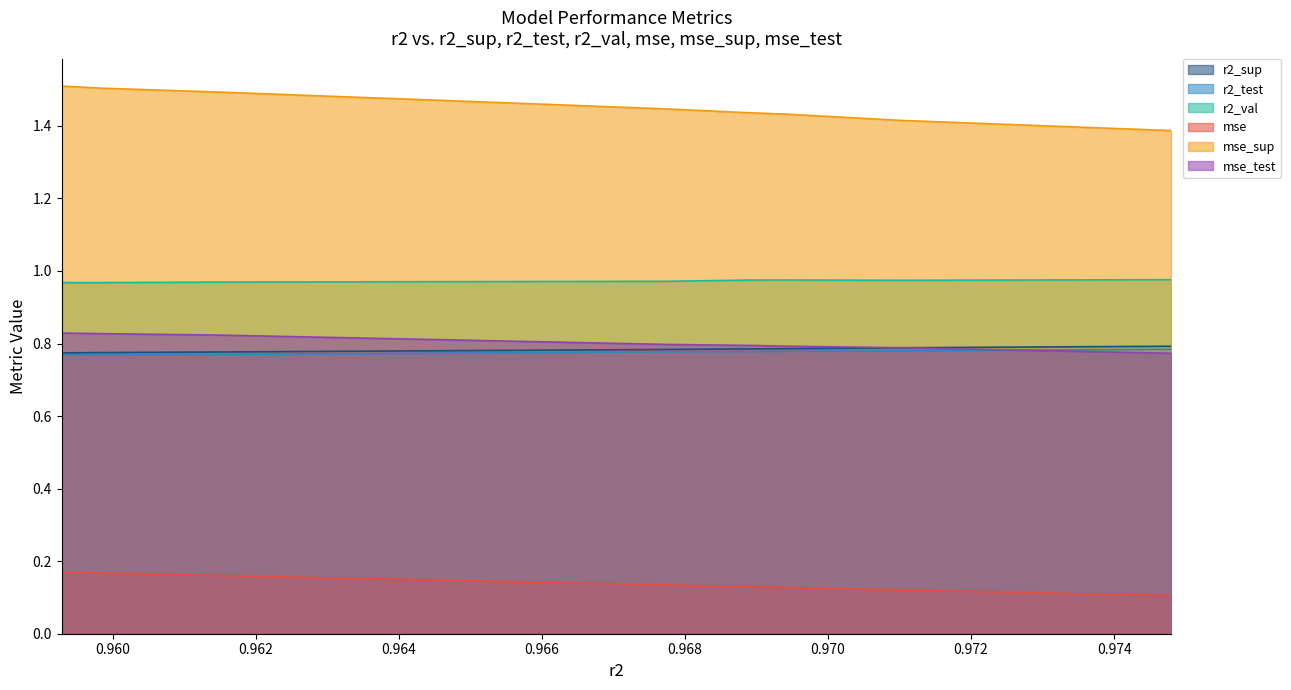

True or false: mse_sup and mse_test cross at least once.

False